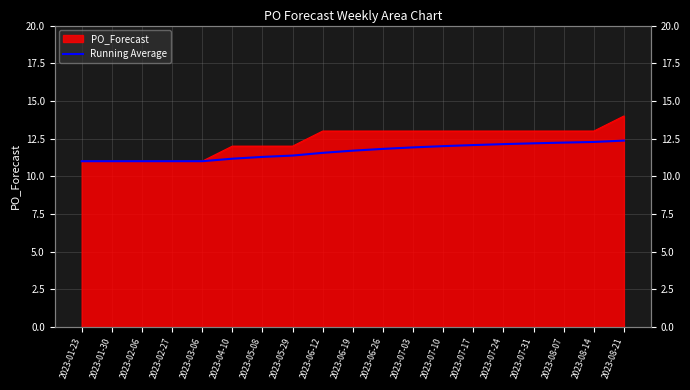

What is the label of the 16th point from the left?

2023-07-31